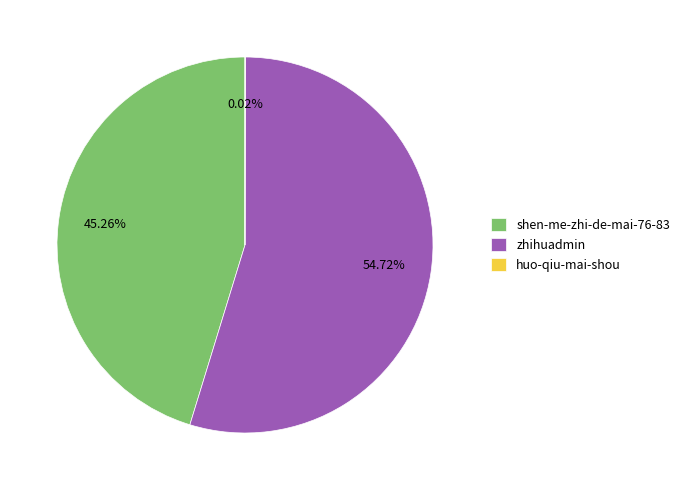

Is the sum of shen-me-zhi-de-mai-76-83 and zhihuadmin greater than half?

Yes